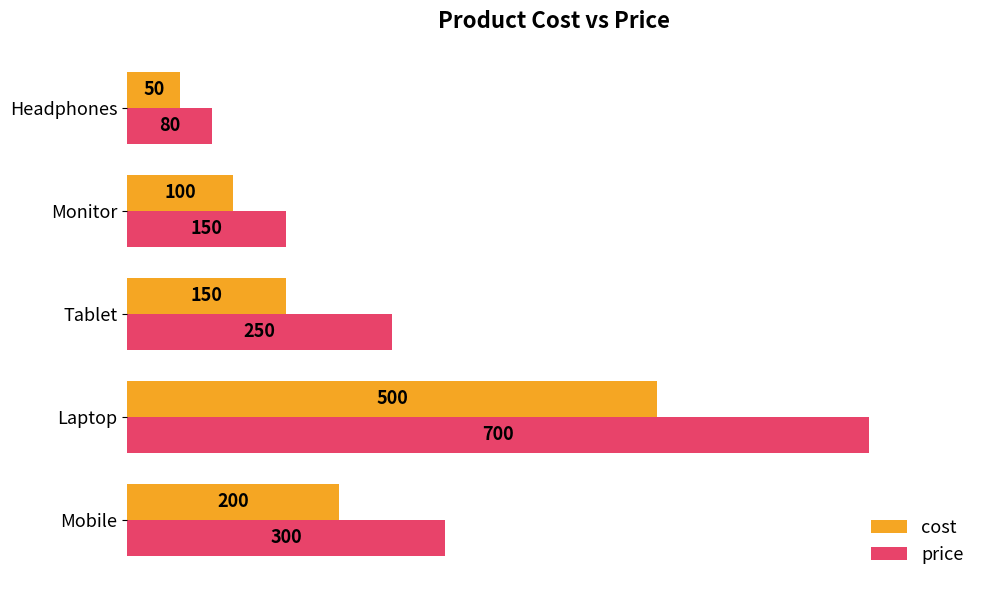

At which label is cost closest to 275?

Mobile